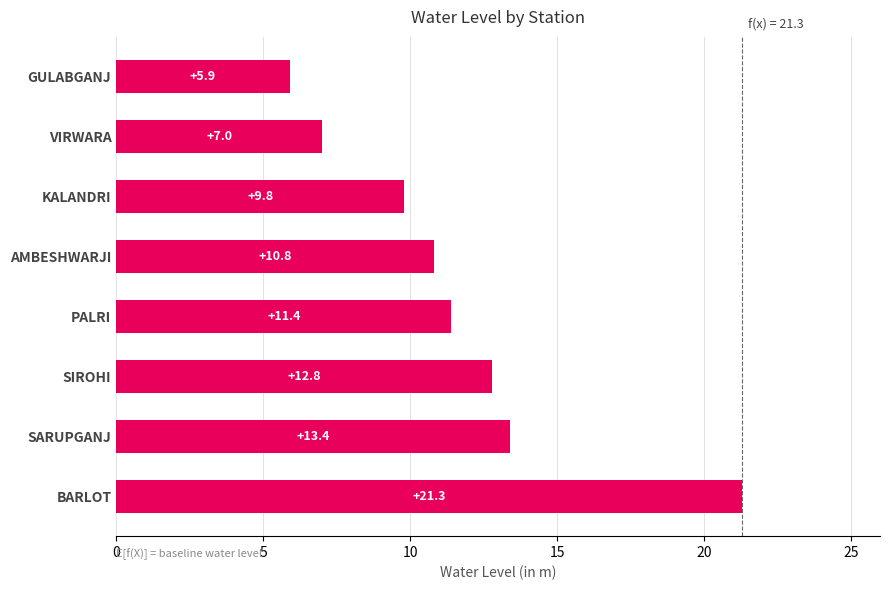

How many bars are there in total?

8